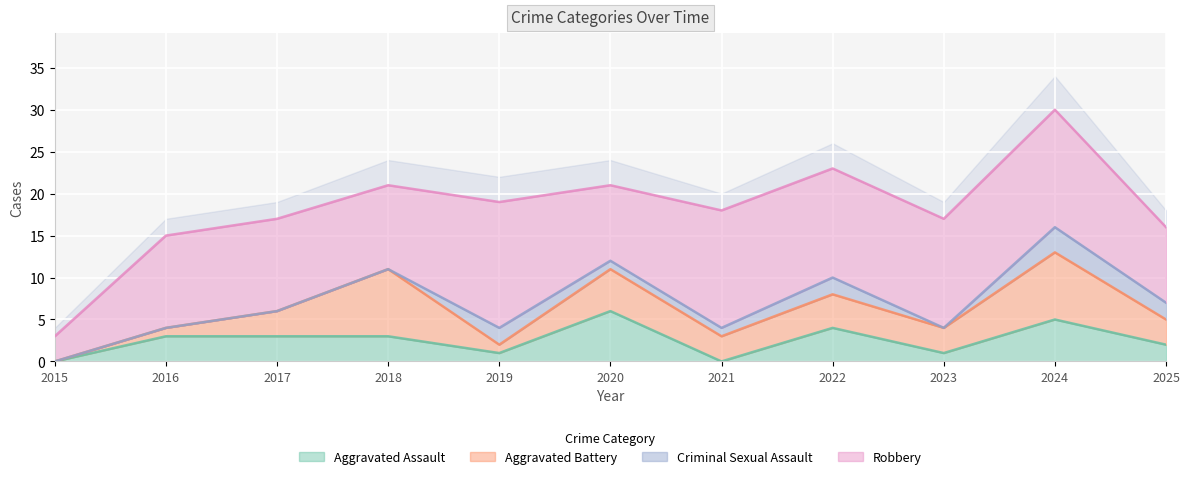

What value does the Aggravated Assault series have at 2017?

3